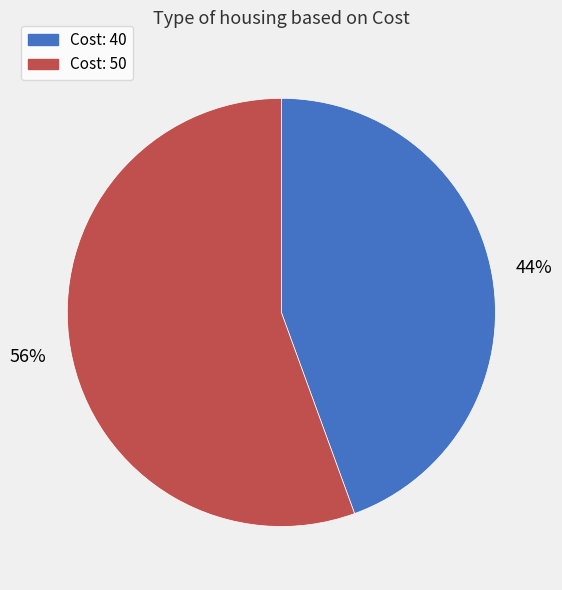

How many segments does this pie chart have?

2